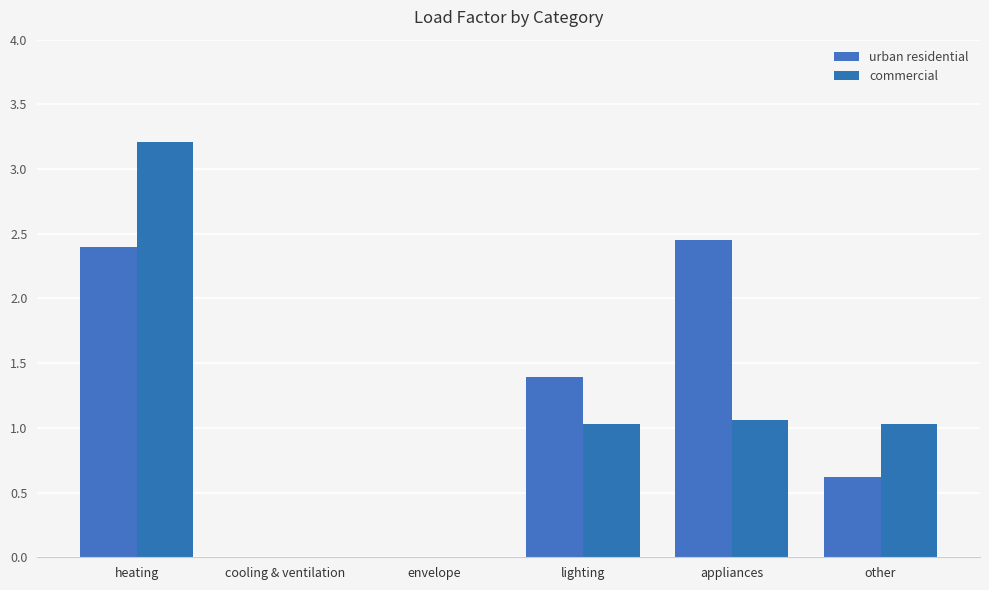

Does the chart contain stacked bars?

No